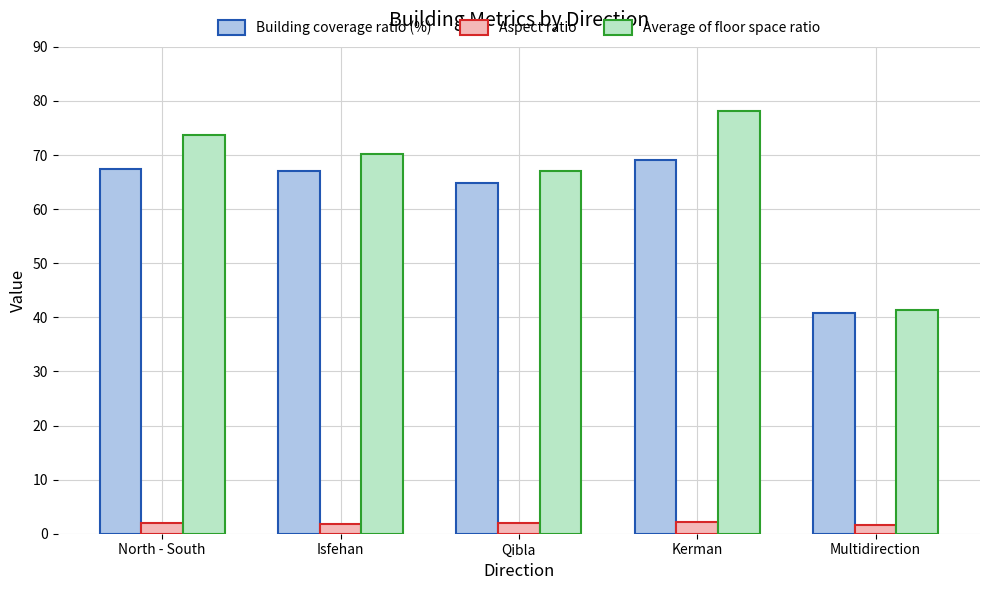

What is the difference between the maximum and second lowest values in the Average of floor space ratio series?

11.1